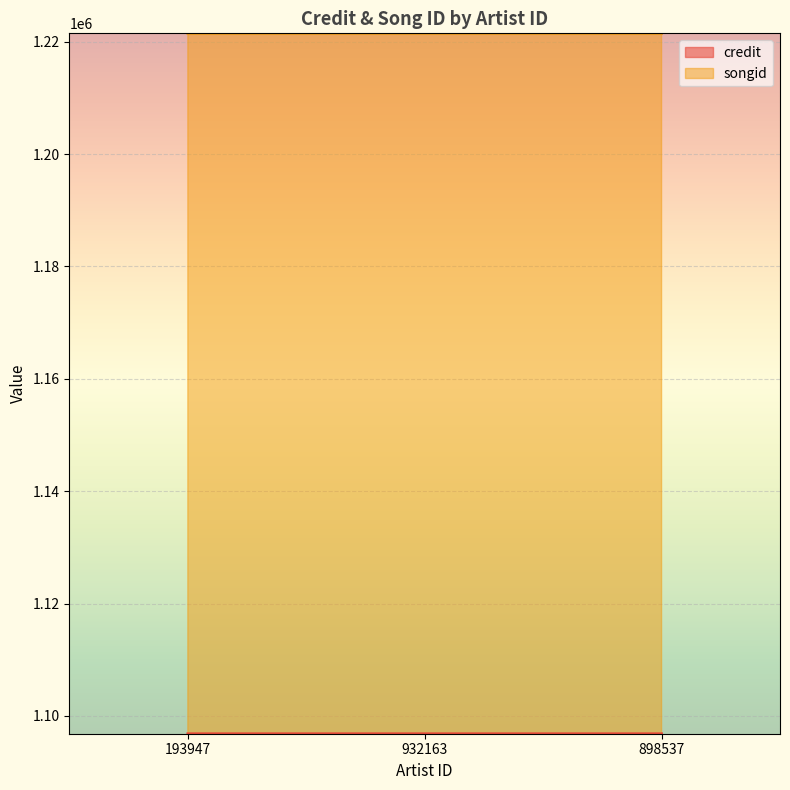

What is the label of the 3rd point from the left?

898537